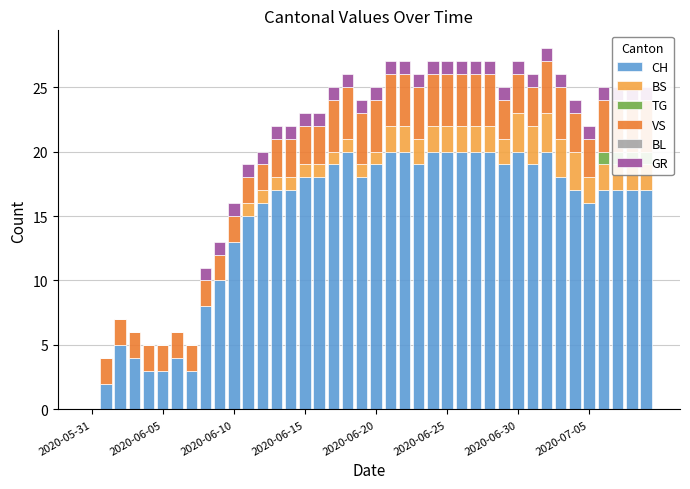

True or false: GR has a value of 1 at 36.

True